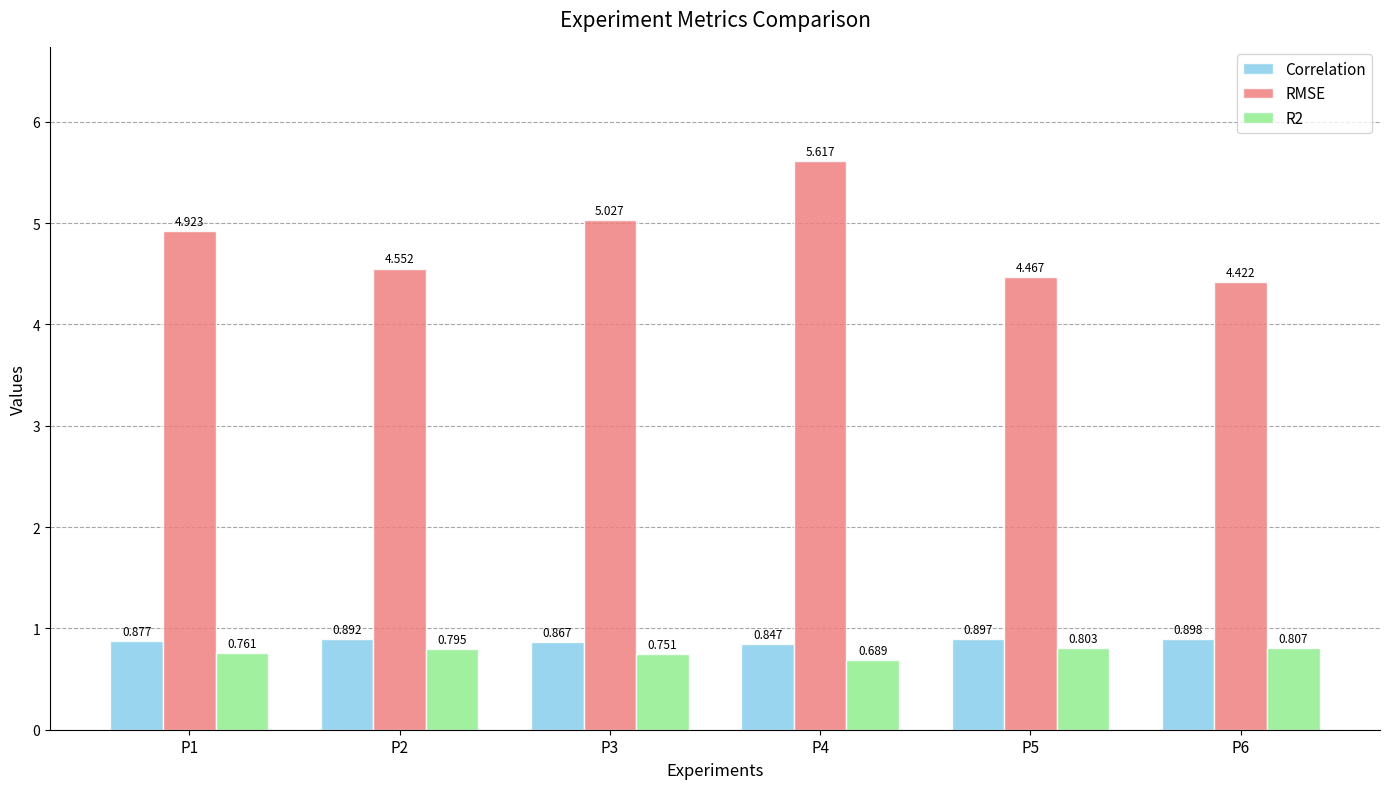

Which series changed the most between P2 and P6?

RMSE